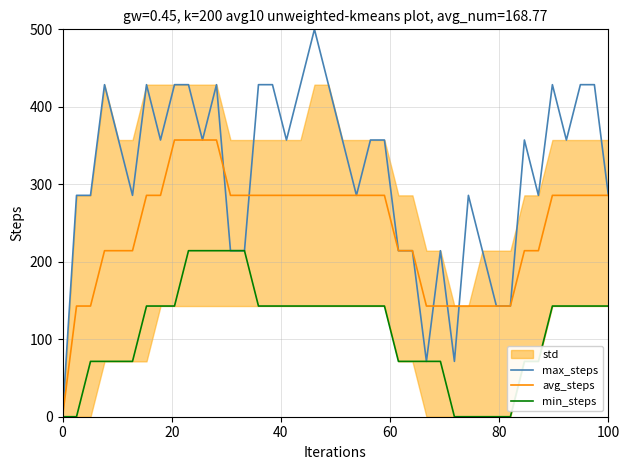

True or false: max_steps and min_steps cross at least once.

False